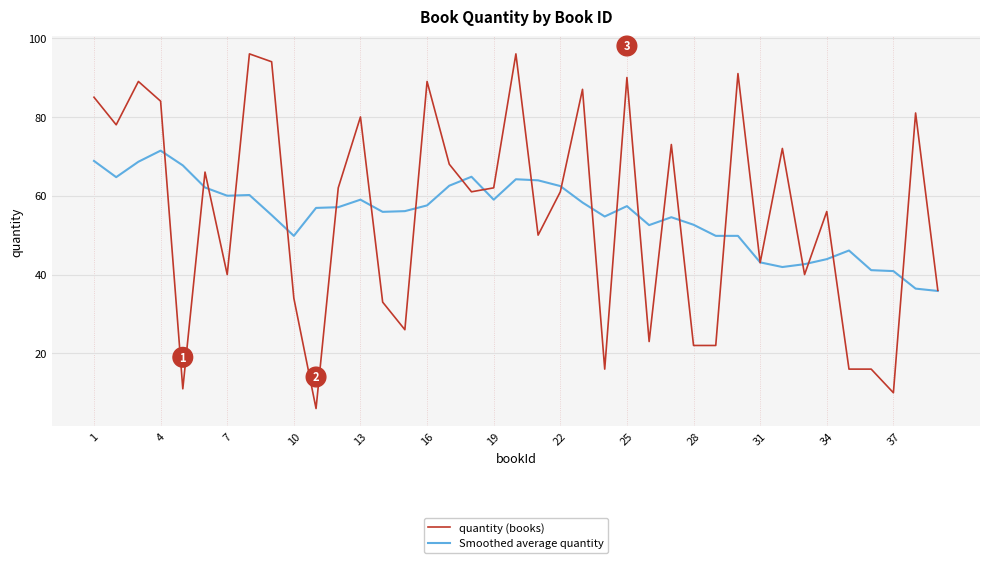

Rank the series by their maximum value, from highest to lowest.

quantity (books), Smoothed average quantity